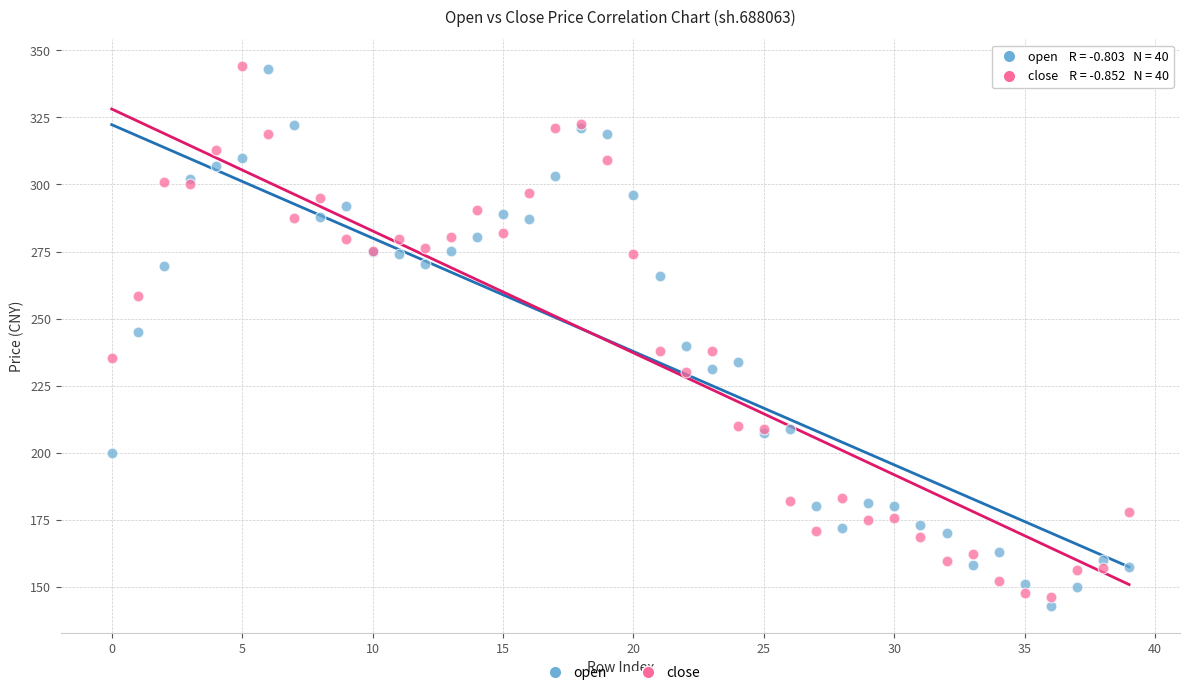

What are all the series names shown in the legend?

open, close